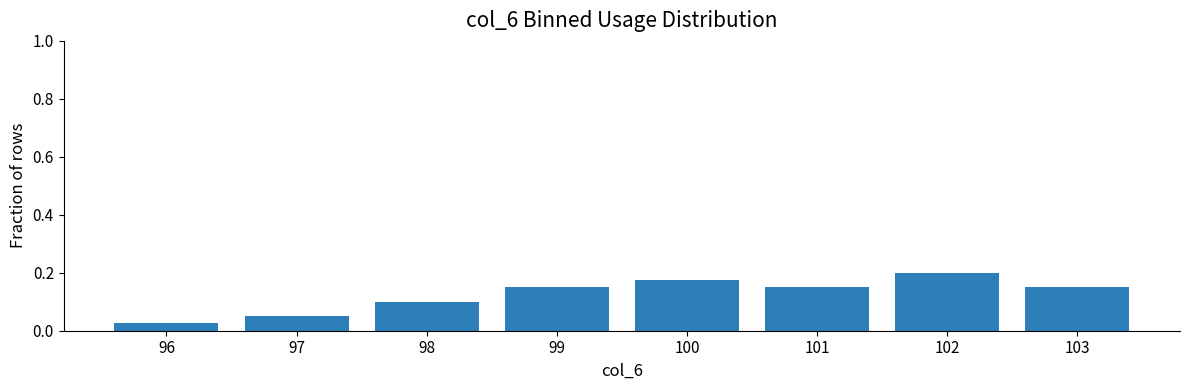

Which label corresponds to the largest value in the chart?

102